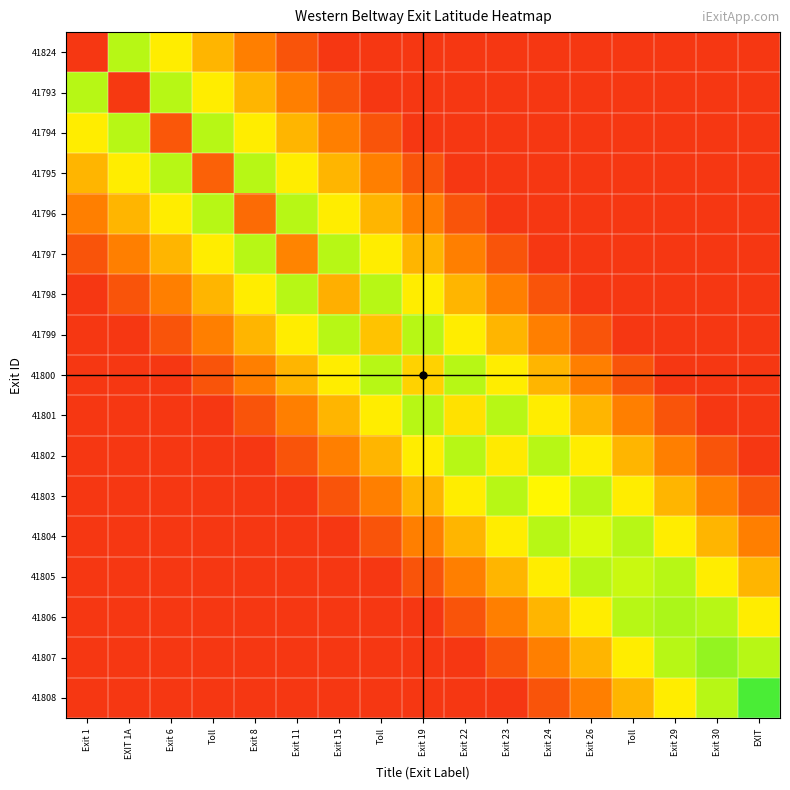

How many categories are shown in the chart?

17